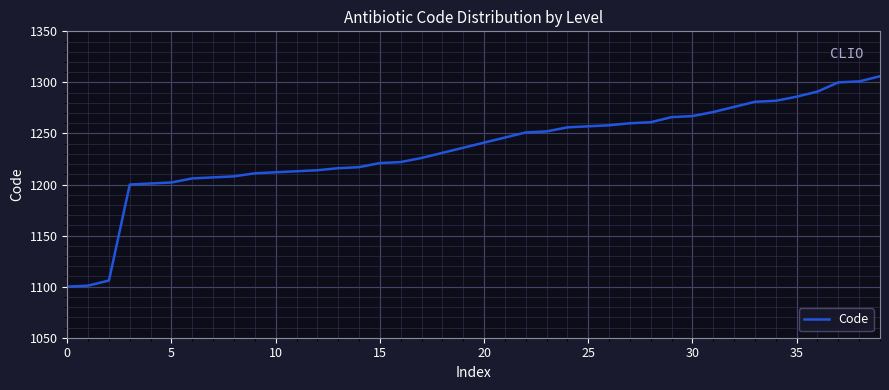

What is the maximum value shown in the chart?

1306